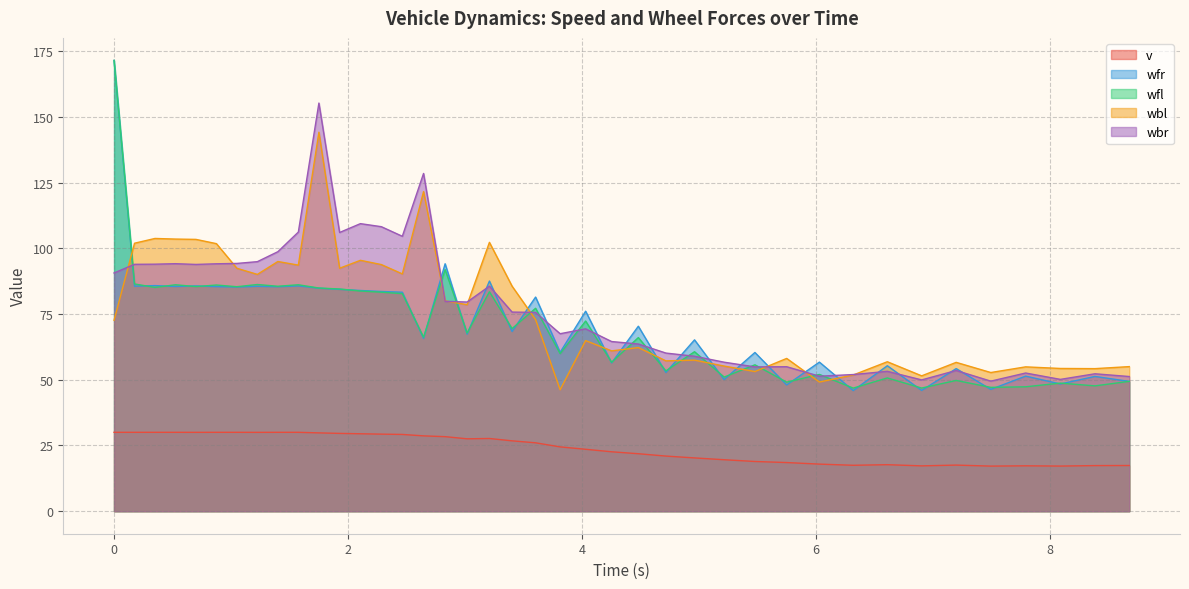

True or false: v and wfr cross at least once.

False